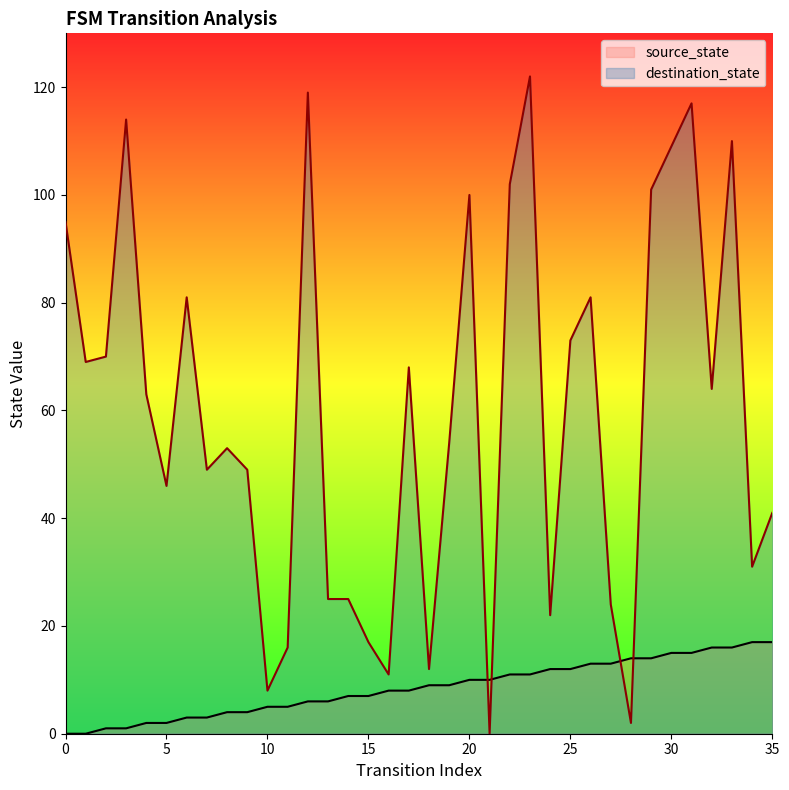

At how many categories does at least one series exceed 35?

24